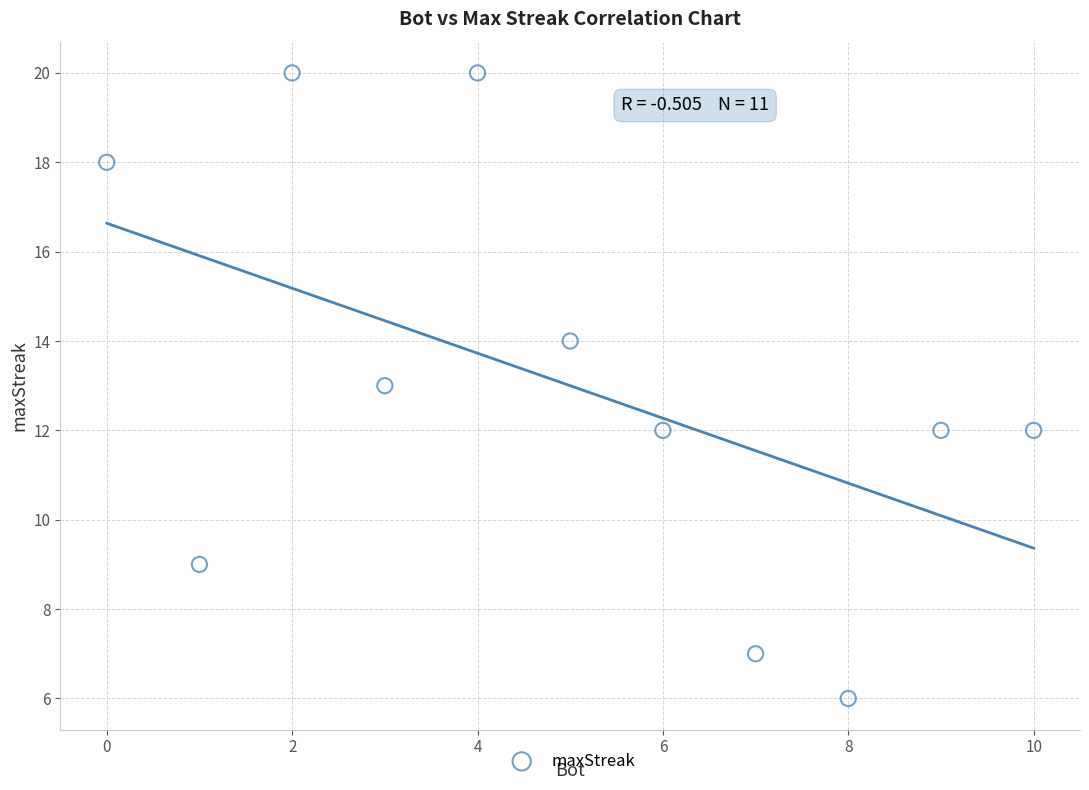

What is the range of Y values (max minus min)?

14